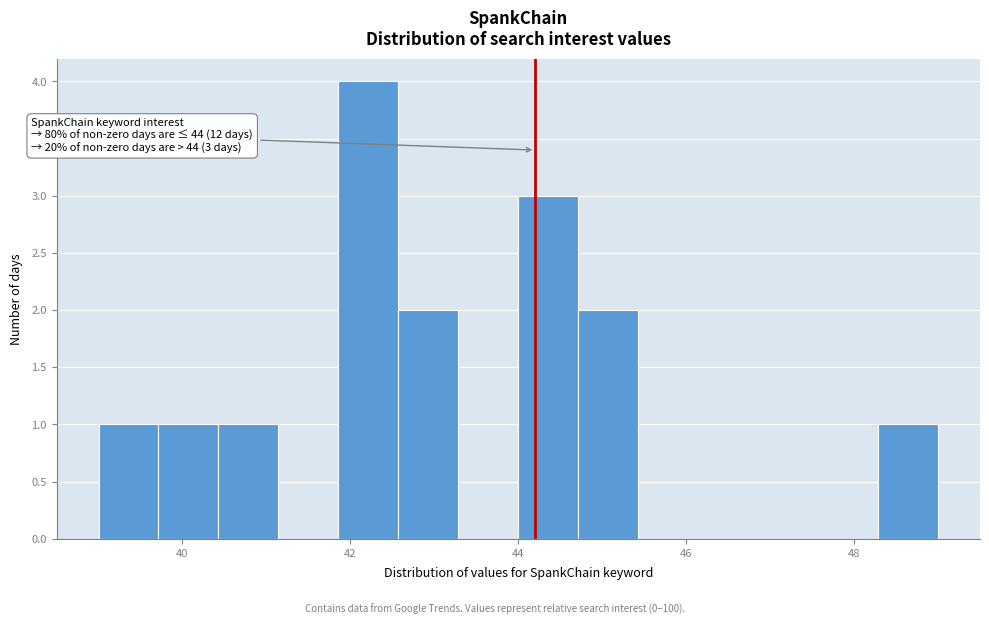

Read against the x-axis, roughly where is the centre of the tallest bar?

42.2